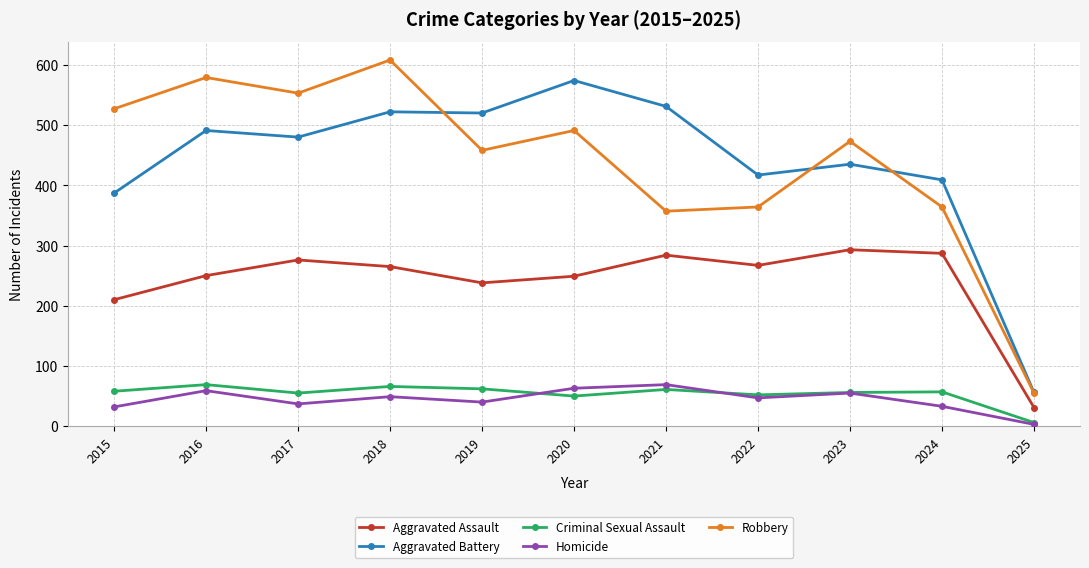

True or false: Aggravated Battery and Criminal Sexual Assault cross at least once.

False